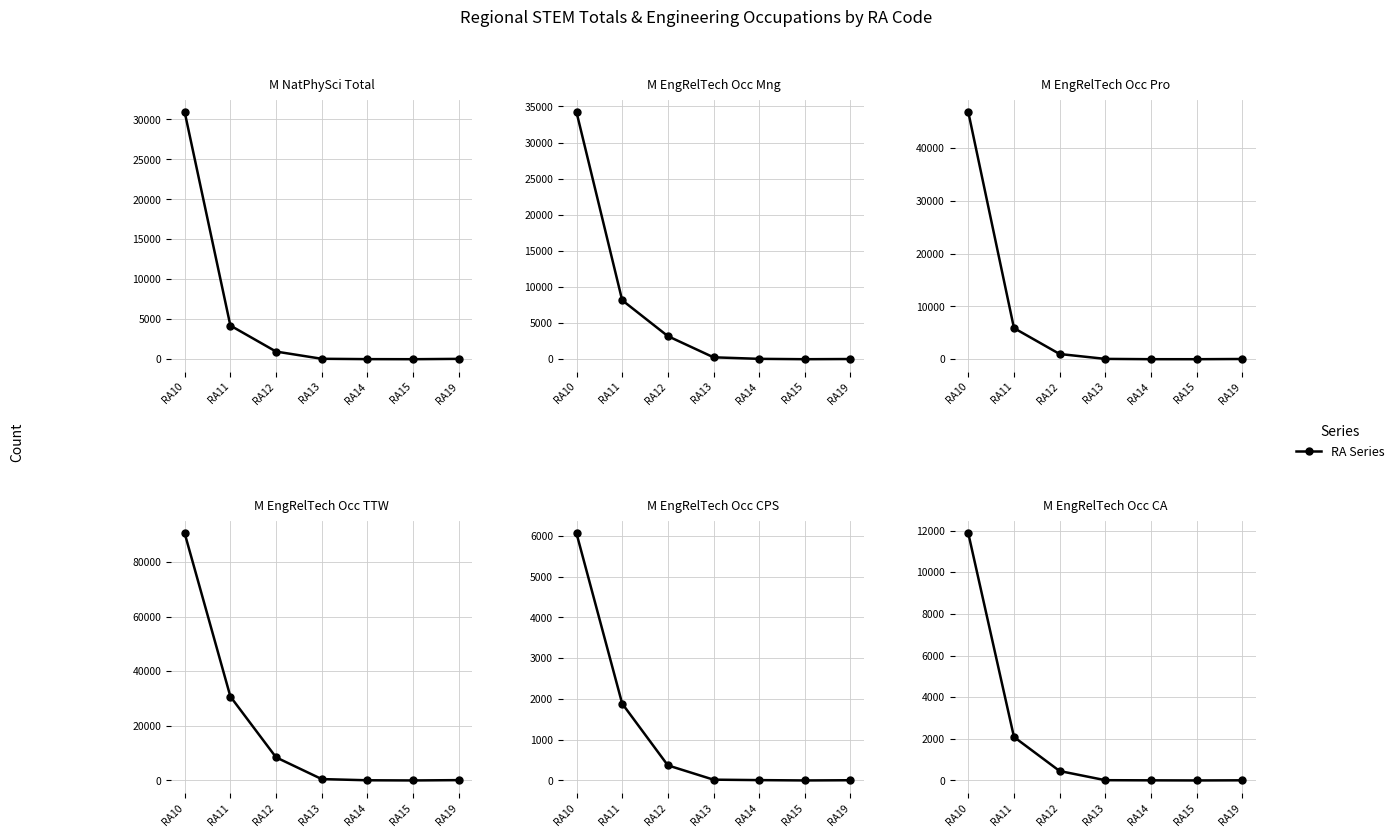

Rank the categories by value from highest to lowest.

RA10, RA11, RA12, RA13, RA19, RA14, RA15